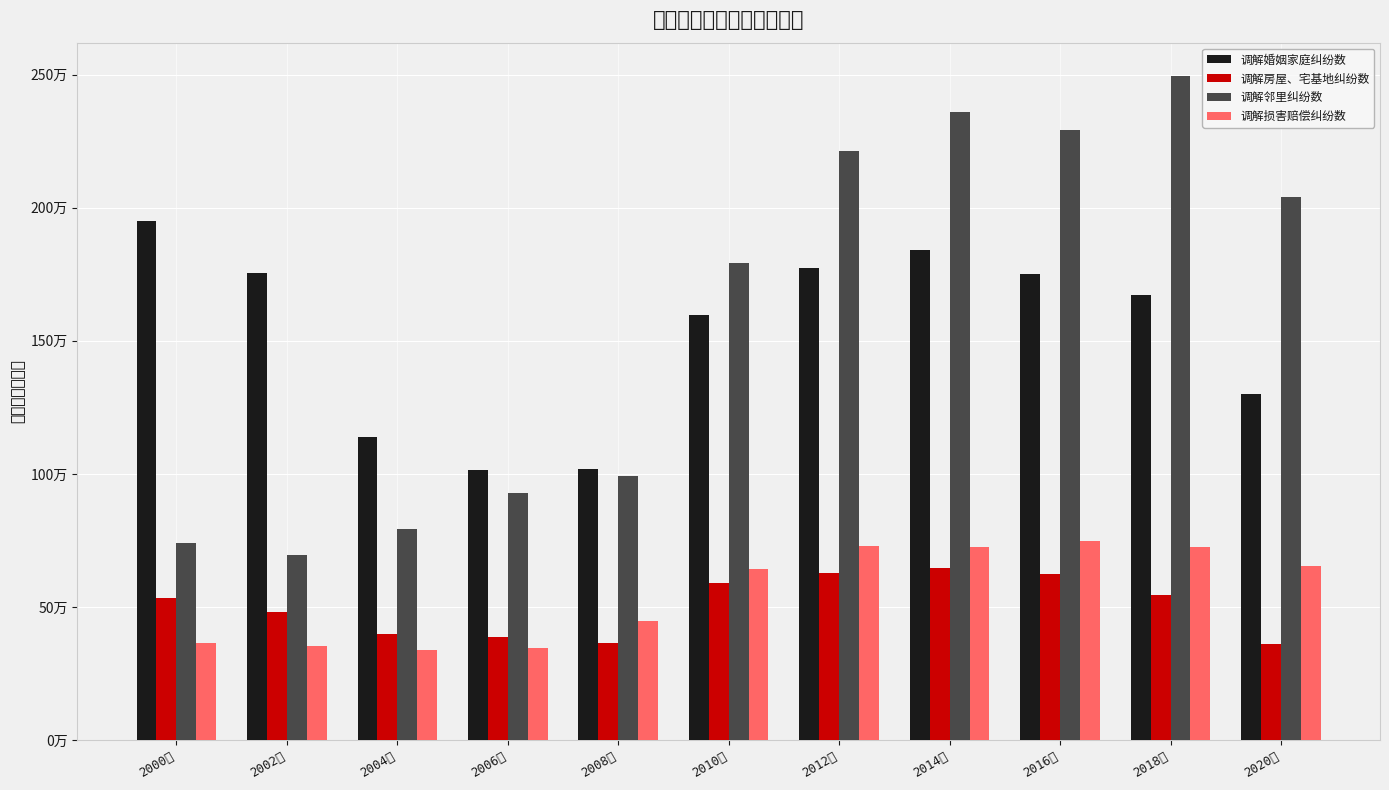

True or false: 调解房屋、宅基地纠纷数 has a value of 626444 at 2012年.

True